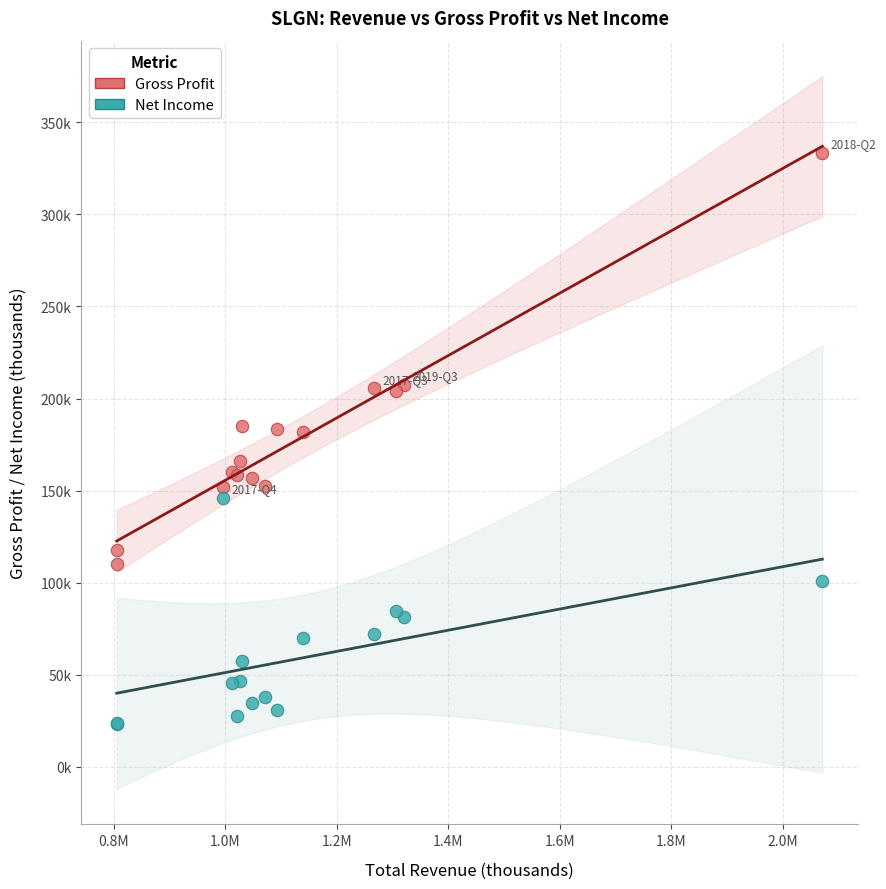

Which series has the largest Y range (max minus min)?

Gross Profit